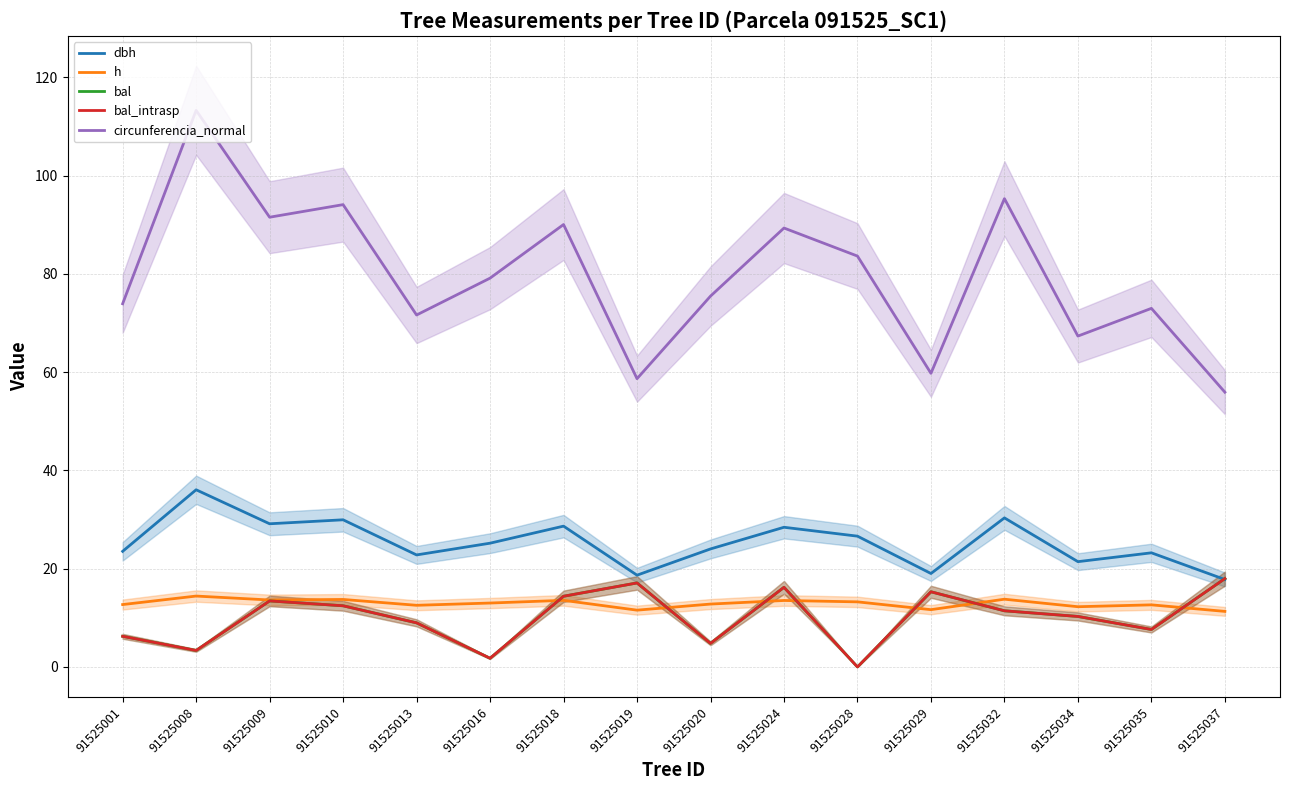

Is this an area chart (filled region under the line)?

No